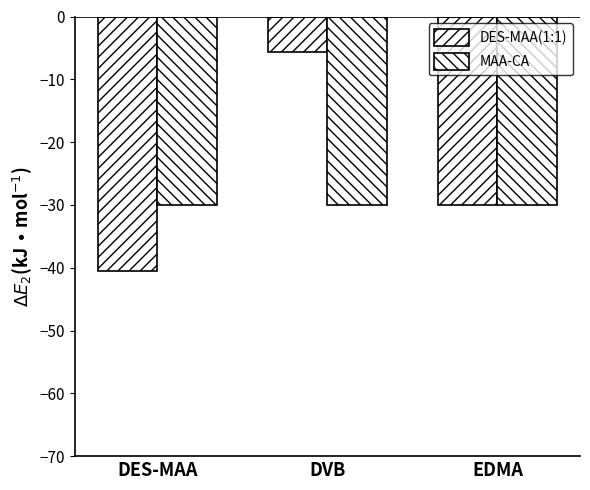

How many data points in DES-MAA(1:1) are above -29?

1